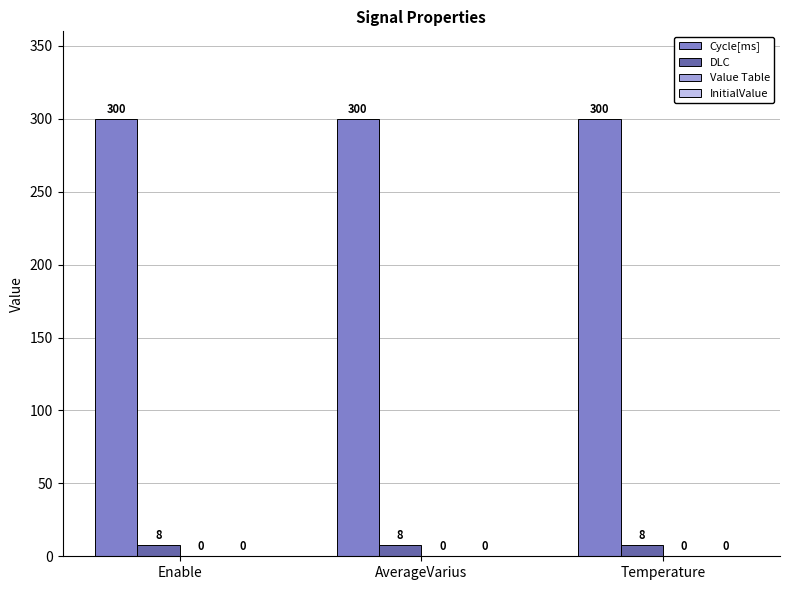

What position from the right is Enable?

3